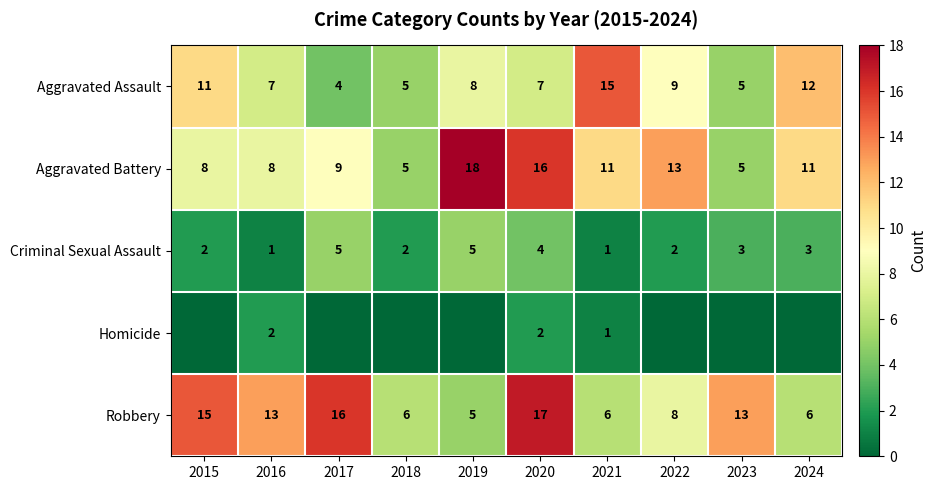

How many data points does each series have?

10